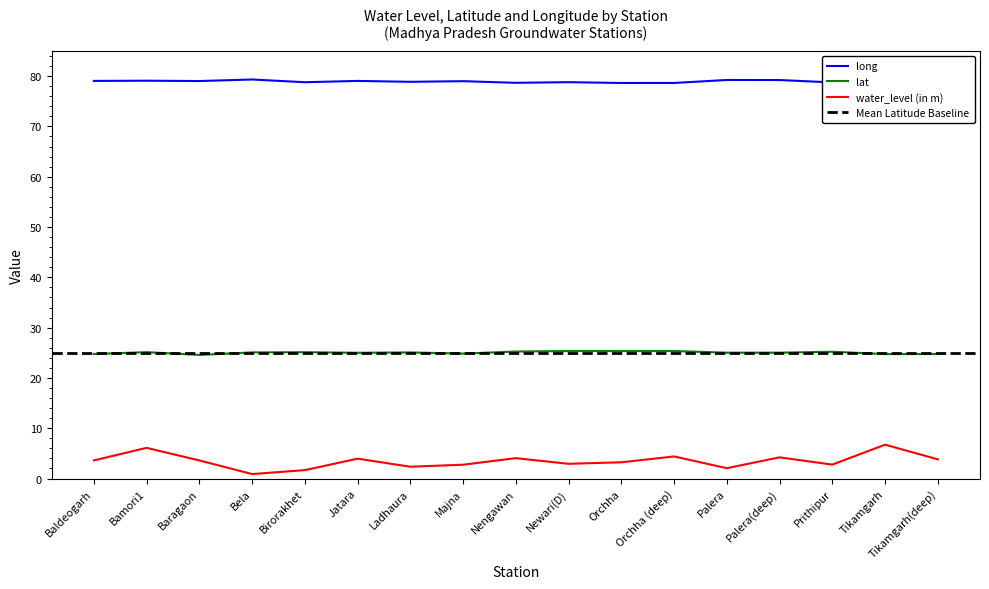

At which label is long closest to 78?

Orchha